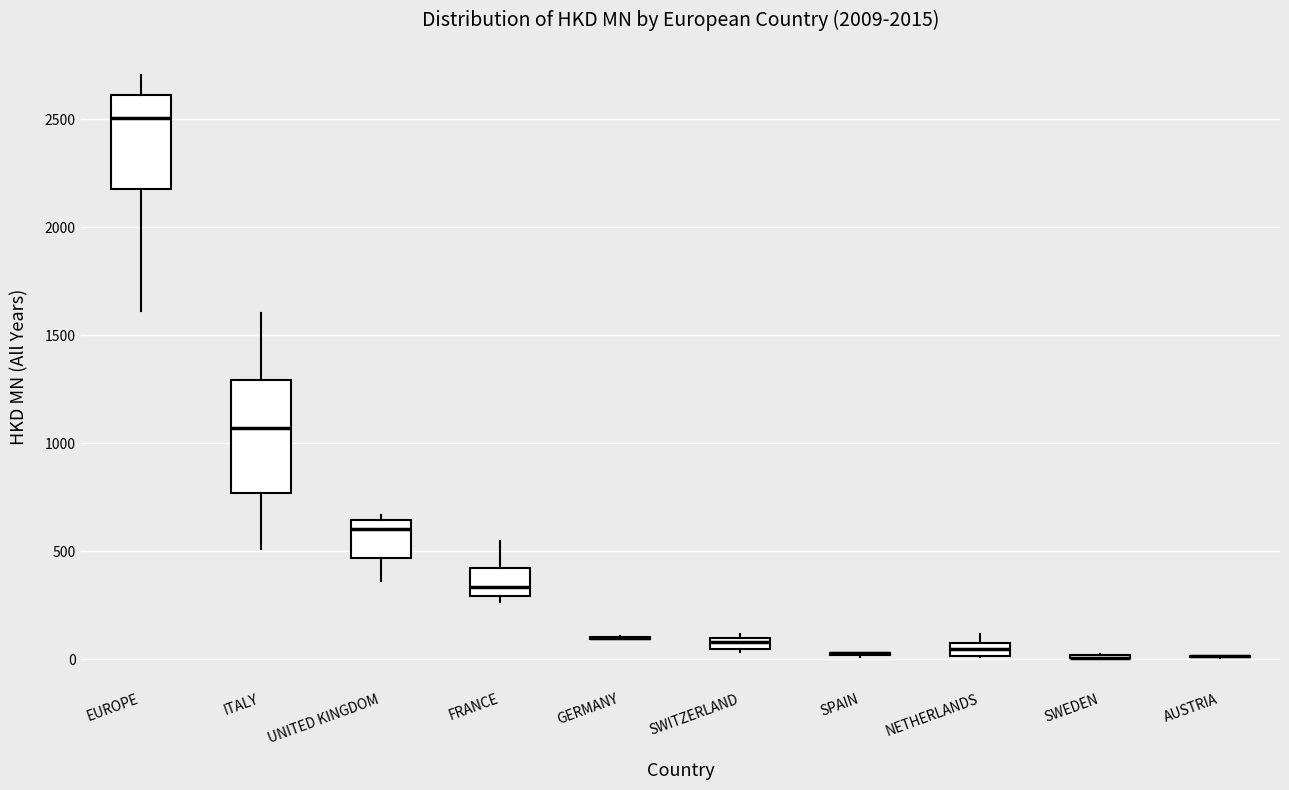

Comparing the boxes themselves (not the whiskers), which one is the tallest?

ITALY